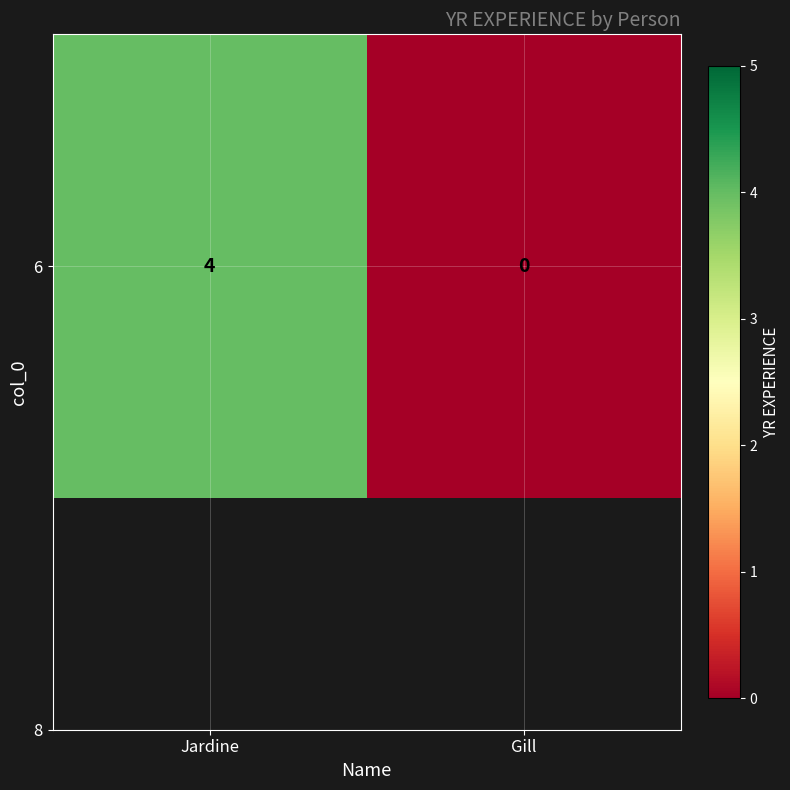

Is it true that the value at Gill is -1?

False